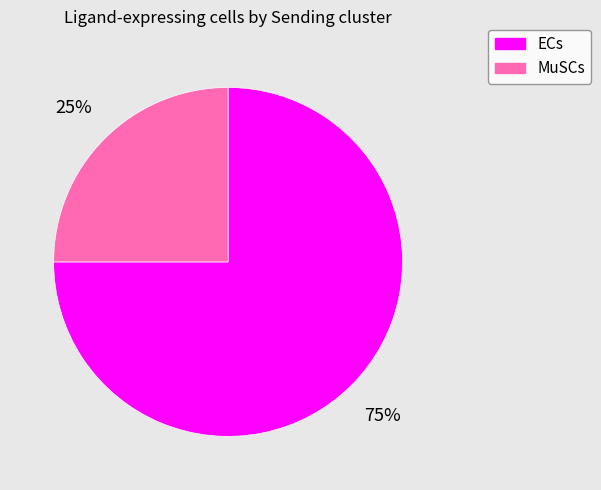

To the nearest percent, what percentage of the pie is ECs?

75%